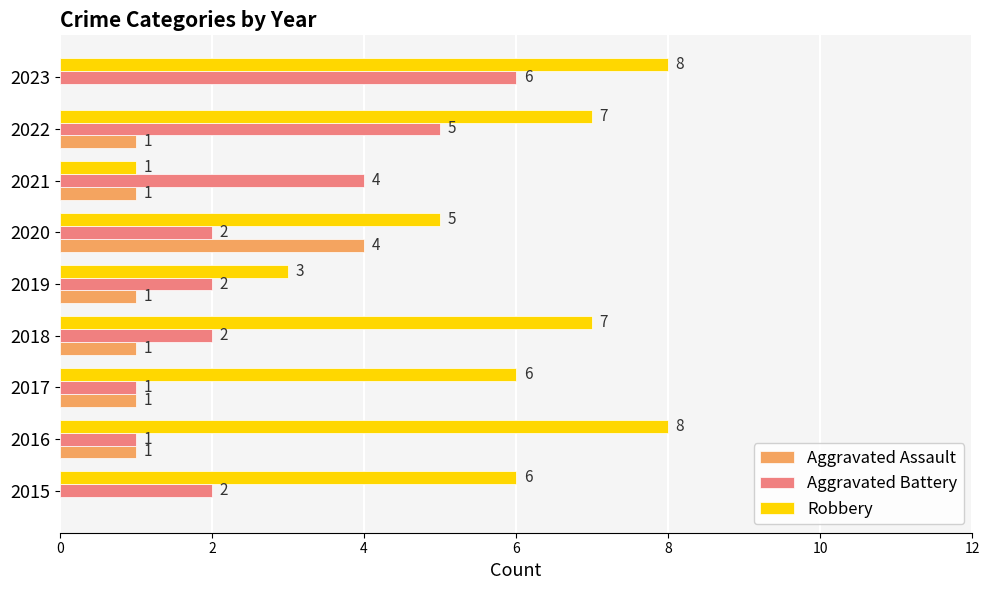

At which category is the sum across all series the highest?

2023